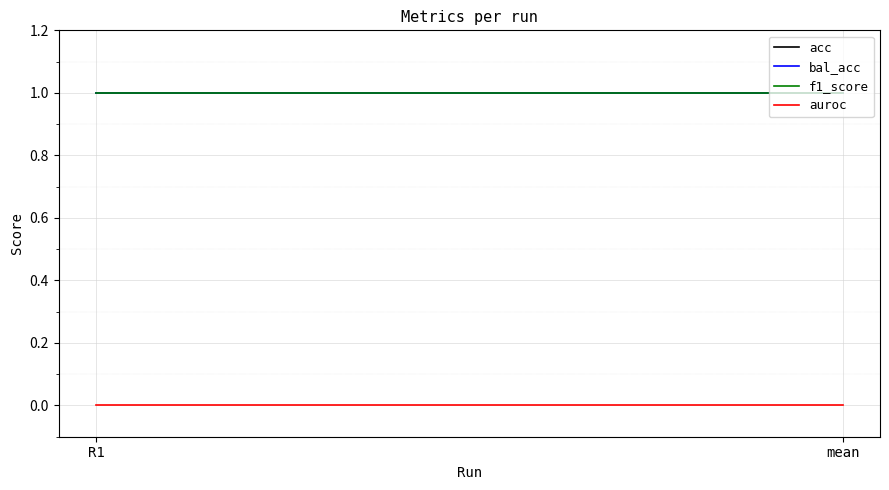

Reading left to right, what are all the values shown in this chart?

acc: 1	1
bal_acc: 1	1
f1_score: 1	1
auroc: 0	0